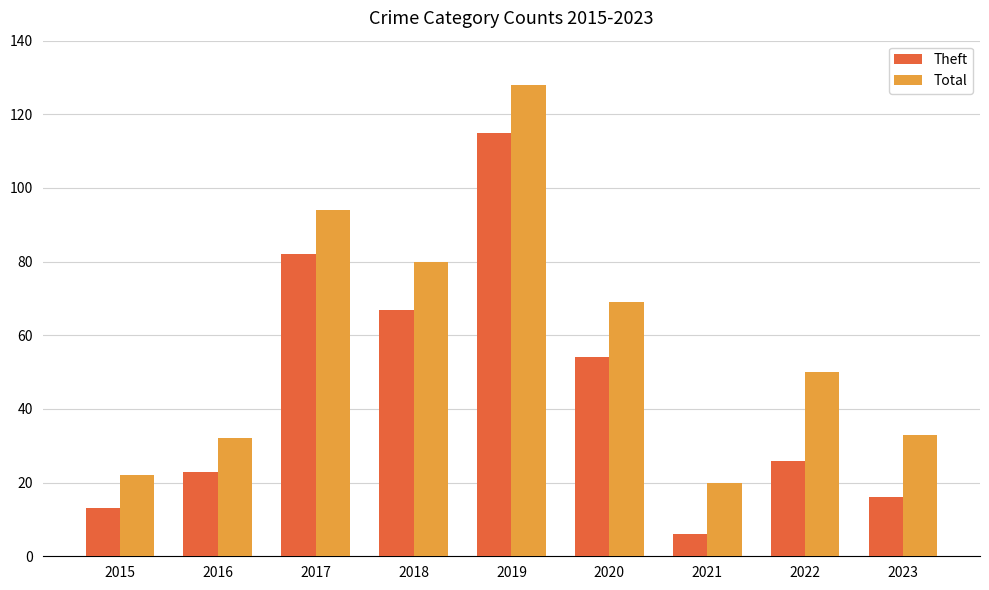

Rank the categories by Theft value from lowest to highest.

2021, 2015, 2023, 2016, 2022, 2020, 2018, 2017, 2019